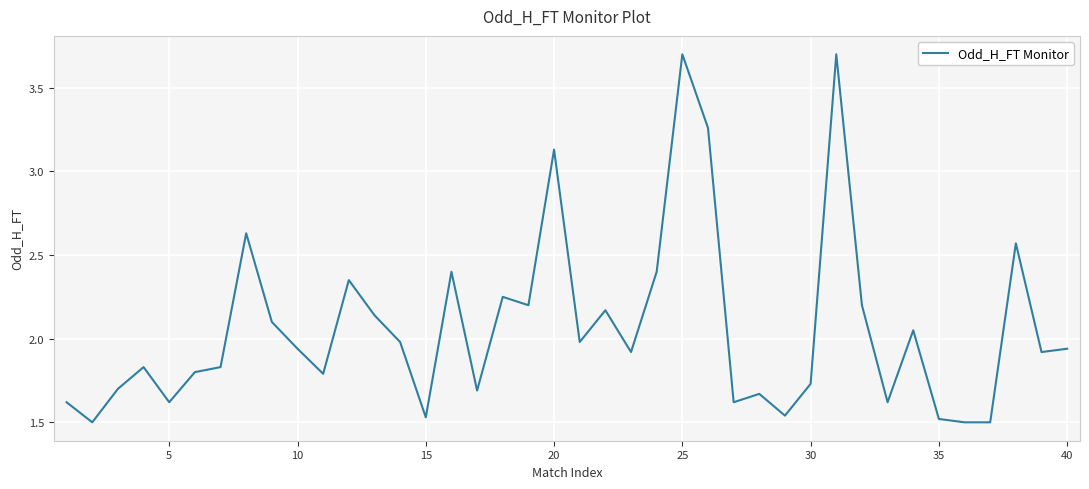

What is the change in value from 25 to 35?

-2.2